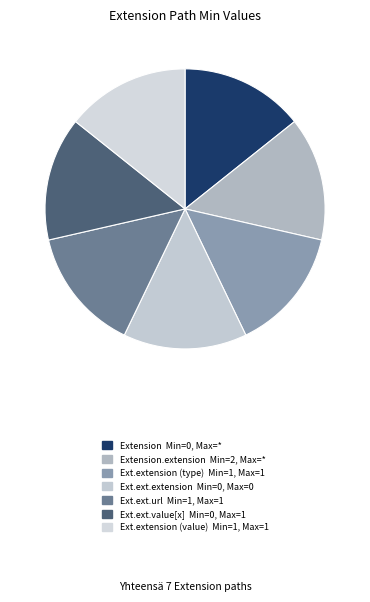

What is the smallest slice in the pie chart?

Extension